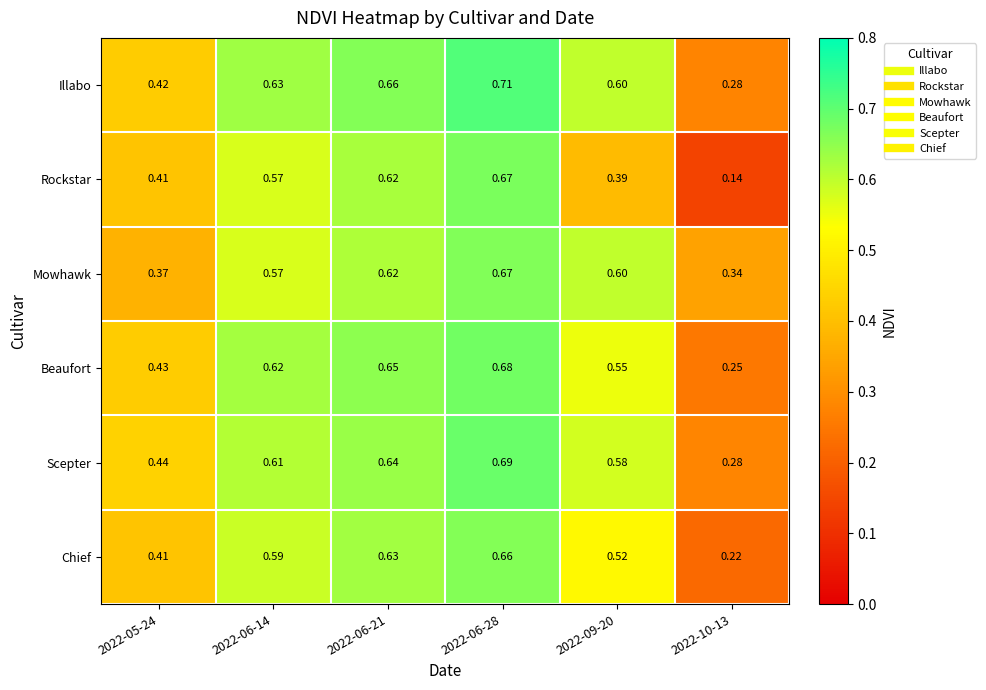

Which series has the largest range (max minus min)?

Rockstar